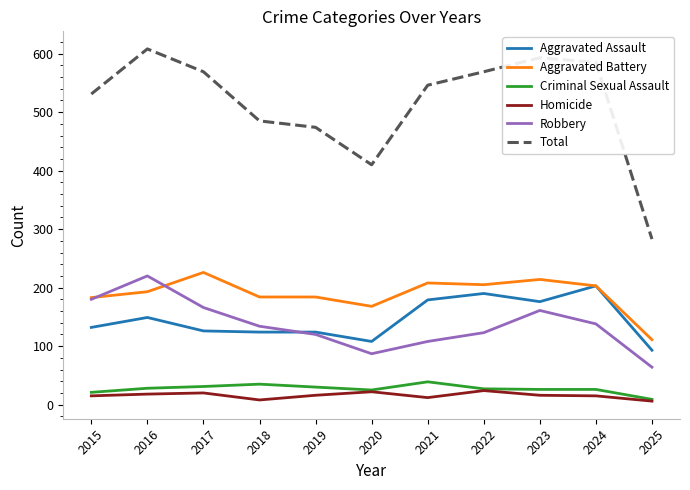

Read the Robbery value at 2019.

120